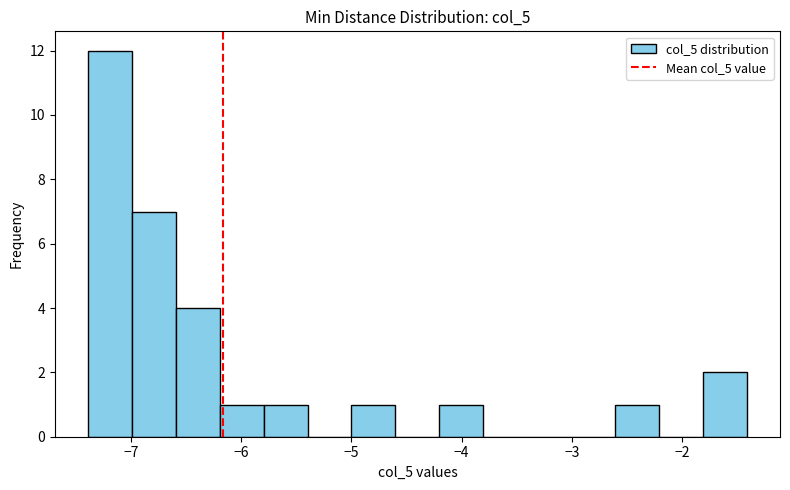

Around what value on the x-axis is the tallest bar? Give the approximate position of its centre, as read against the axis.

-7.2